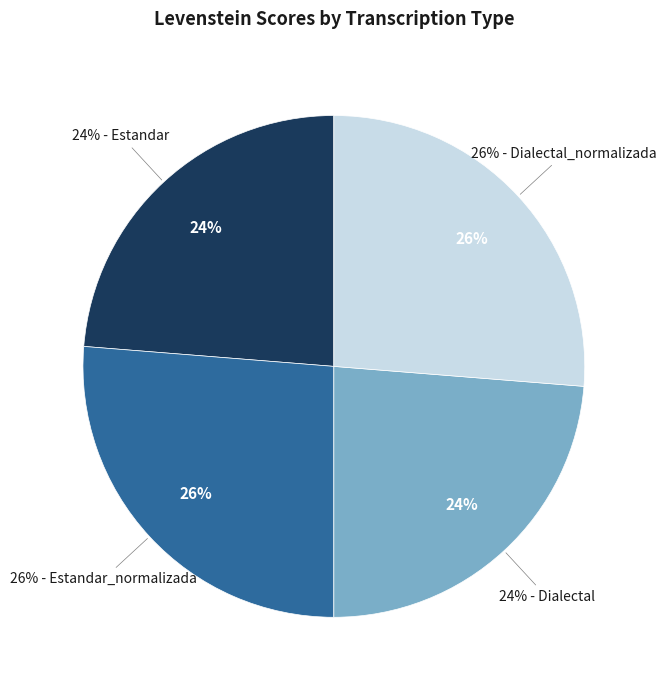

Is Estandar the majority of the pie?

No